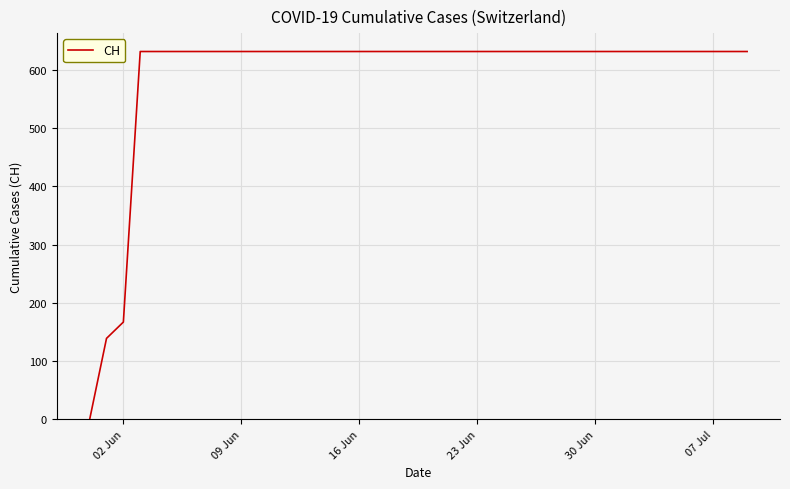

What is the maximum value shown in the chart?

631